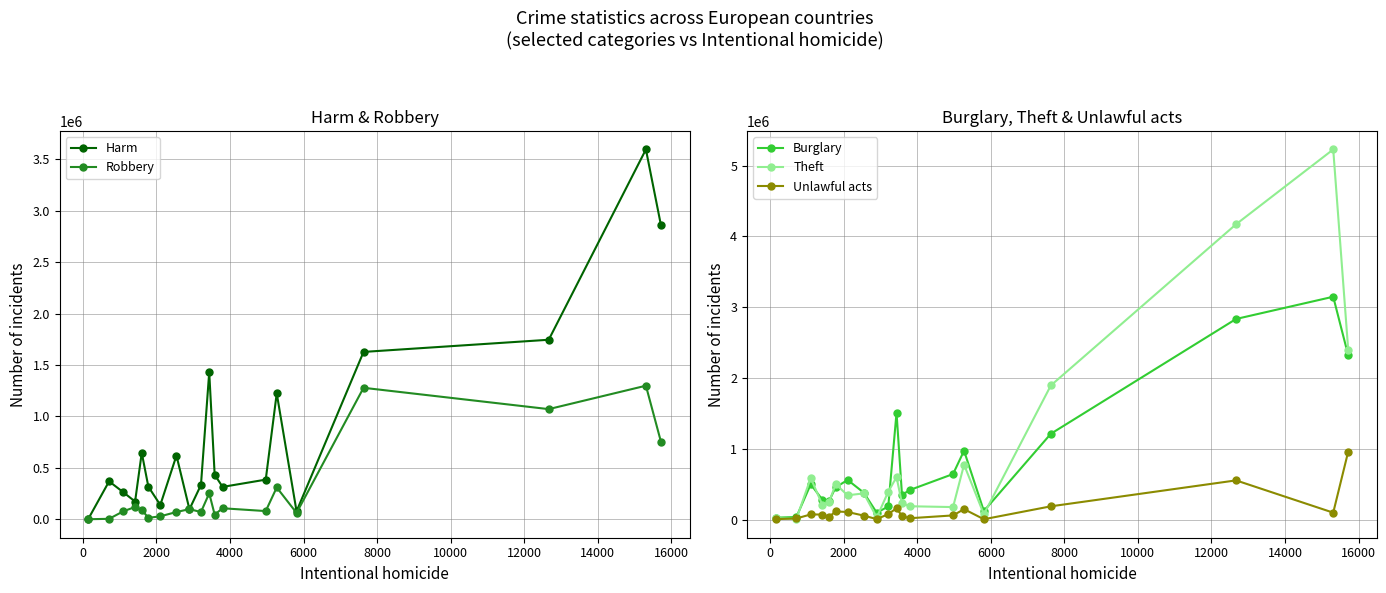

Which series ends up on top after the final intersection of Theft and Burglary?

Theft